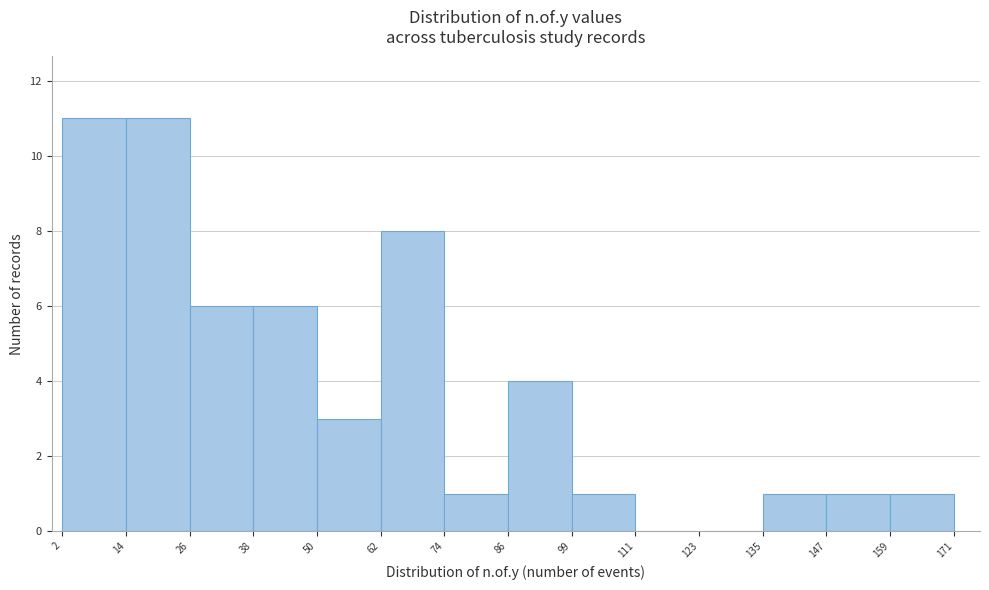

How tall is the bar that spans 62 to 74 on the x-axis? The values are not printed on the chart, so give them approximately, as read against the axis.

8